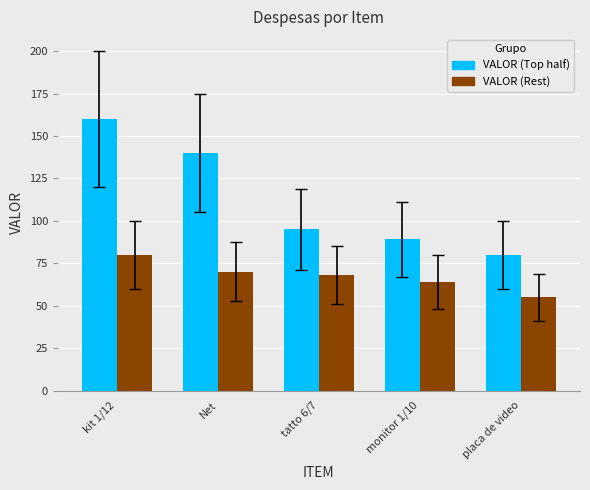

What is the difference between the highest and lowest values at monitor 1/10?

25